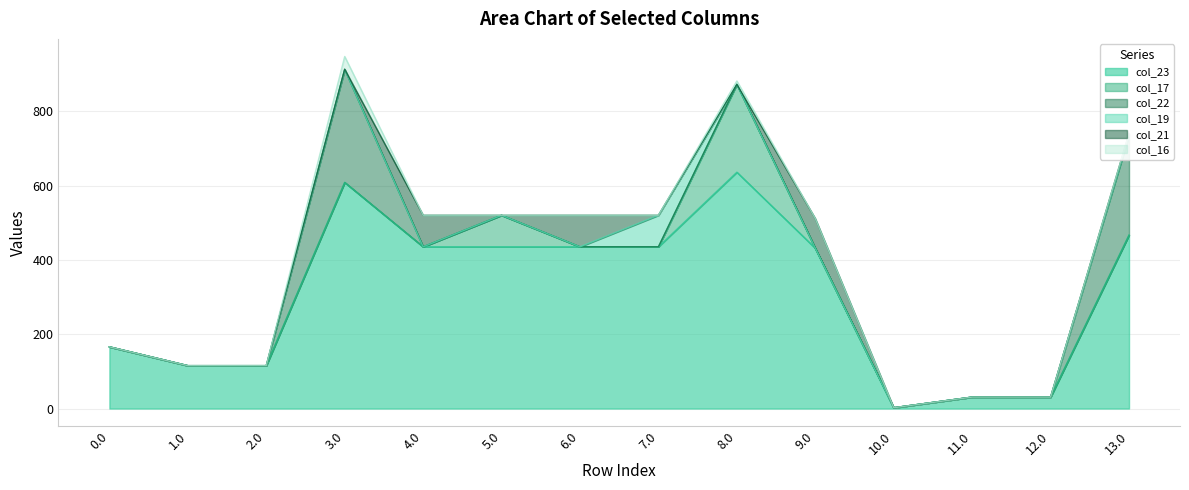

What is the difference between the maximum and second lowest values in the col_16 series?

34.2